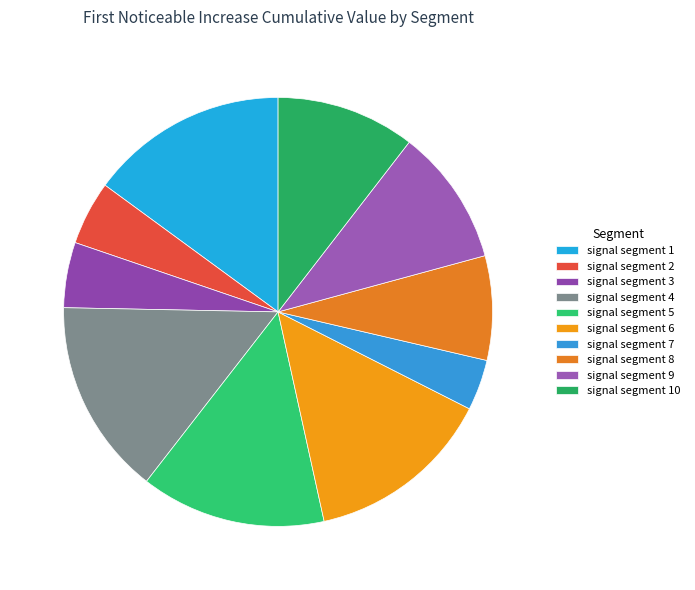

What is the largest slice in the pie chart?

signal segment 1